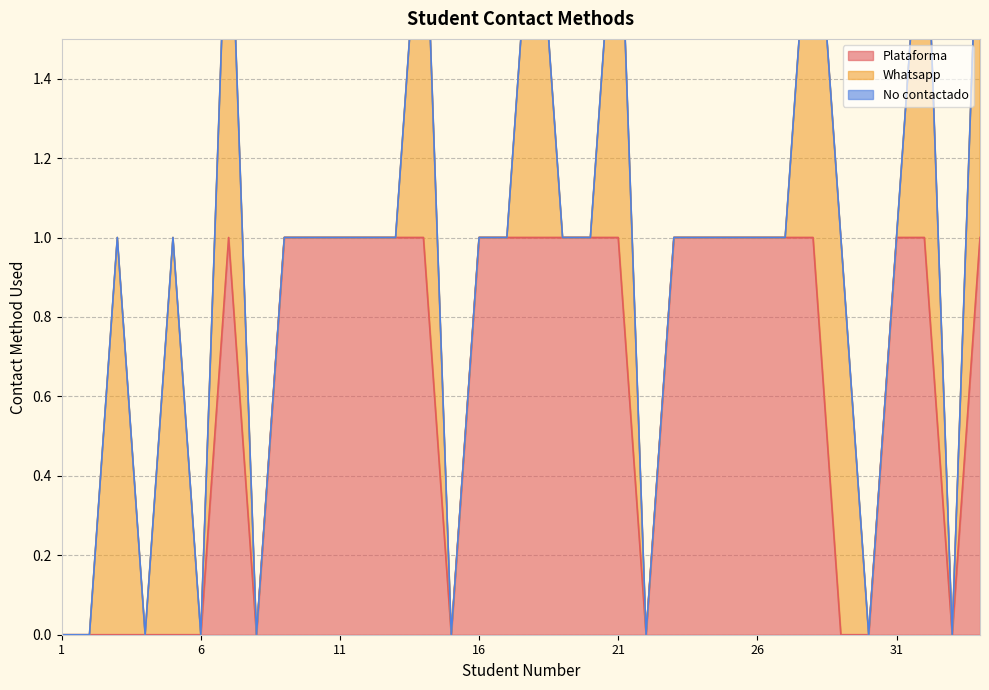

How many lines are shown in the chart?

3